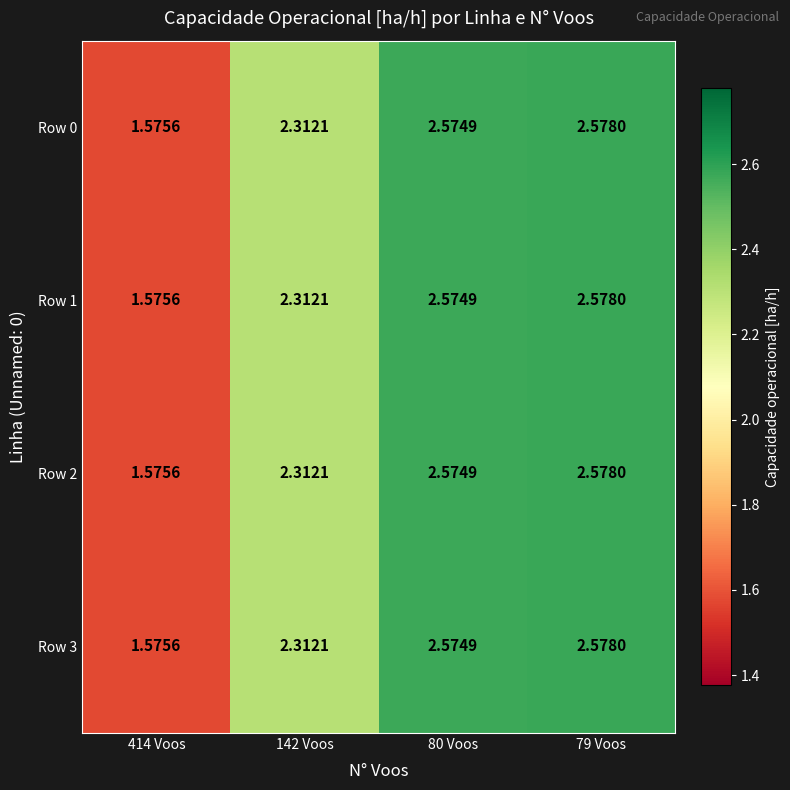

Is the value of Row 1 at 80 Voos greater than the value of Row 3 at 142 Voos?

Yes